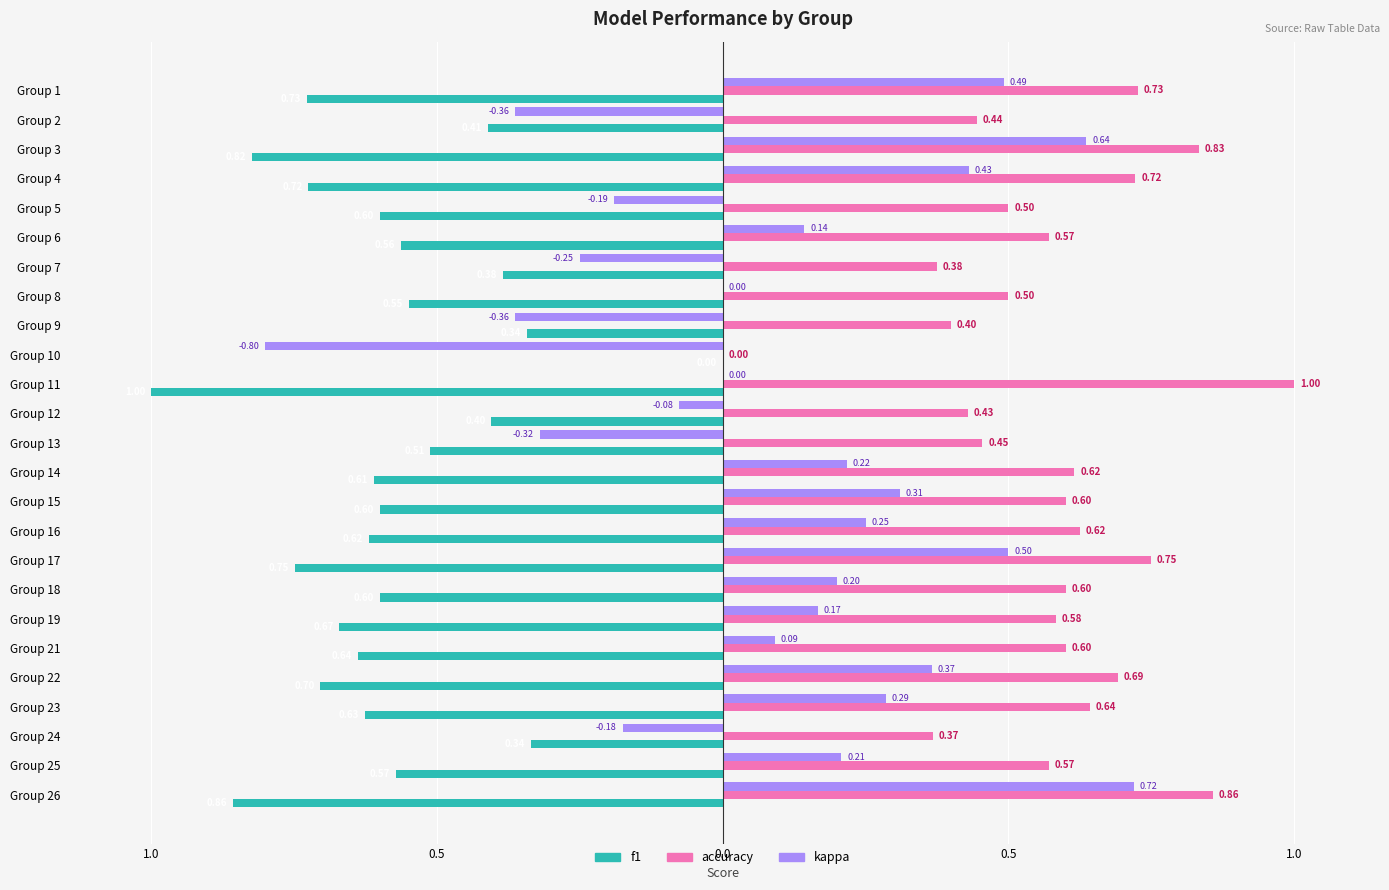

What is the sum of all kappa values?

2.5